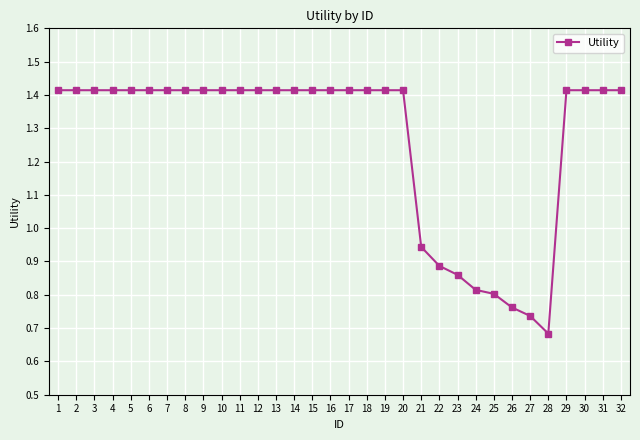

Which label corresponds to the smallest value in the chart?

28